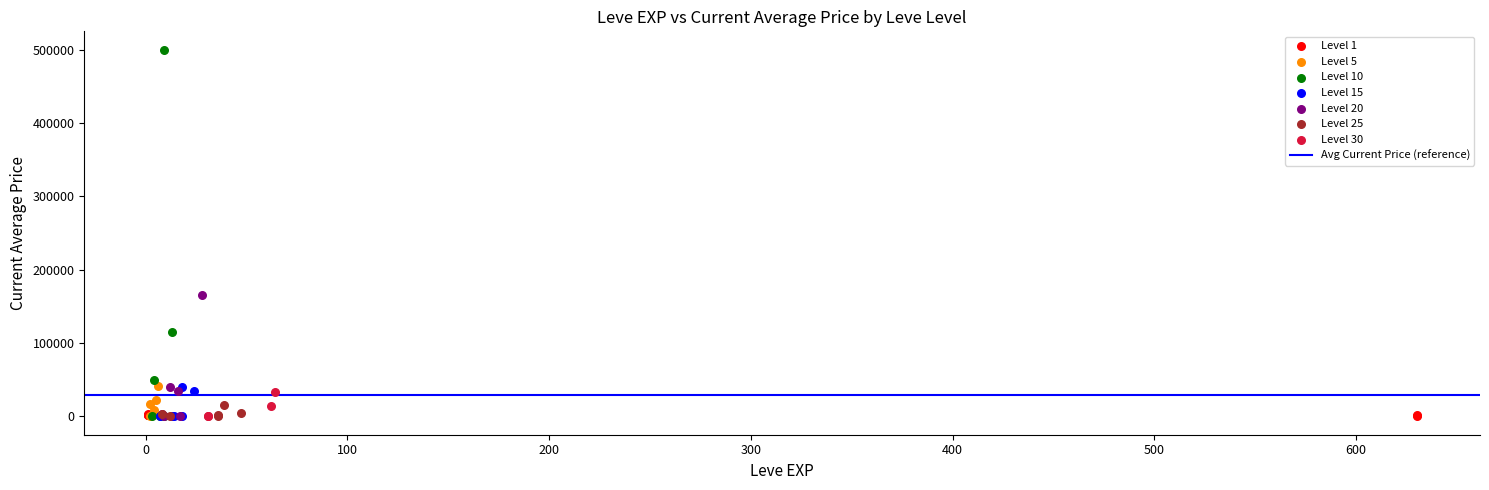

Which series reaches the maximum Y coordinate?

Level 10